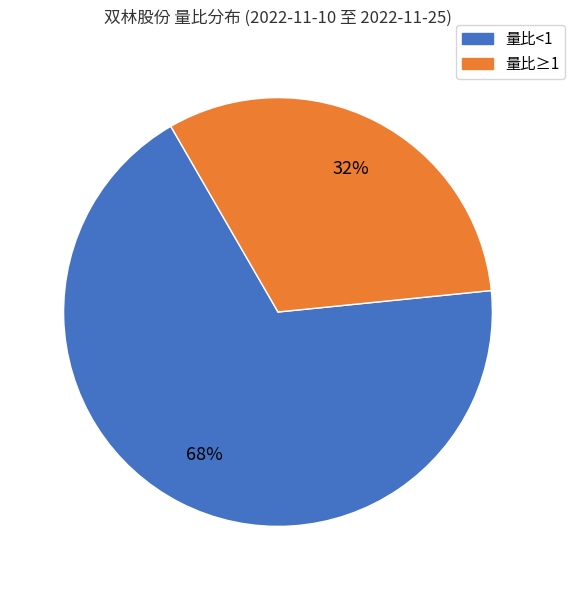

To the nearest percent, what portion does 量比≥1 represent?

32%